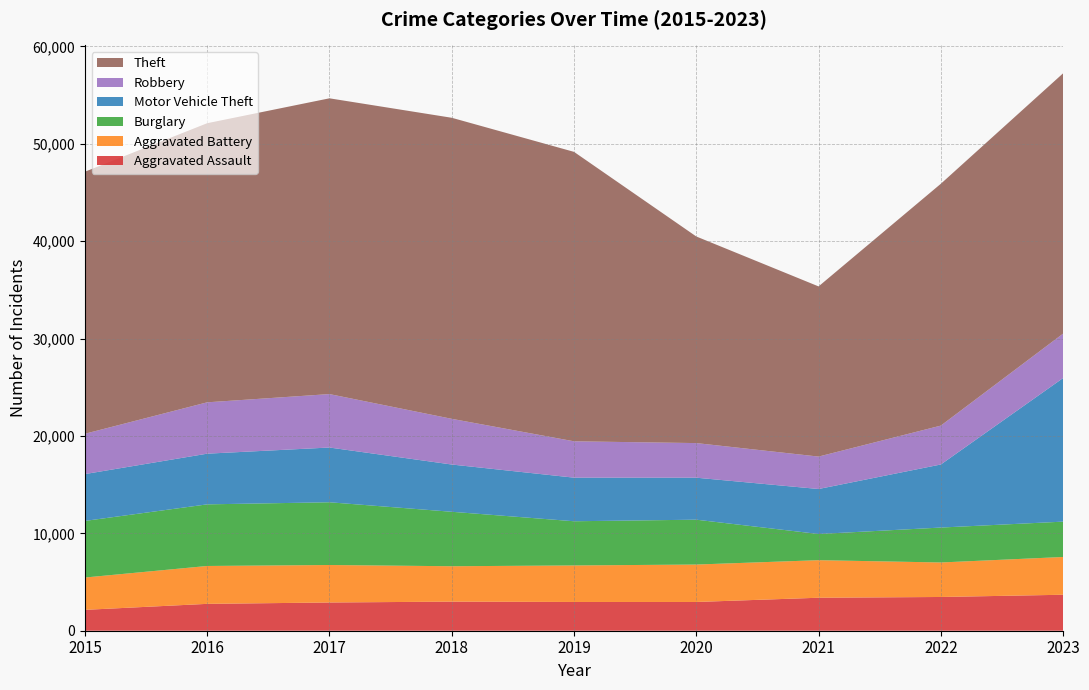

Reading right to left, list all the values displayed in this chart.

Aggravated Assault: 2023=3694	2022=3465	2021=3387	2020=2952	2019=2952	2018=2988	2017=2899	2016=2759	2015=2143
Aggravated Battery: 2023=3878	2022=3543	2021=3857	2020=3844	2019=3751	2018=3634	2017=3850	2016=3890	2015=3320
Burglary: 2023=3630	2022=3586	2021=2688	2020=4606	2019=4538	2018=5592	2017=6442	2016=6327	2015=5812
Motor Vehicle Theft: 2023=14746	2022=6477	2021=4621	2020=4312	2019=4477	2018=4853	2017=5622	2016=5205	2015=4810
Robbery: 2023=4563	2022=3992	2021=3329	2020=3554	2019=3733	2018=4692	2017=5487	2016=5273	2015=4139
Theft: 2023=26731	2022=24835	2021=17475	2020=21216	2019=29722	2018=30915	2017=30372	2016=28662	2015=26910